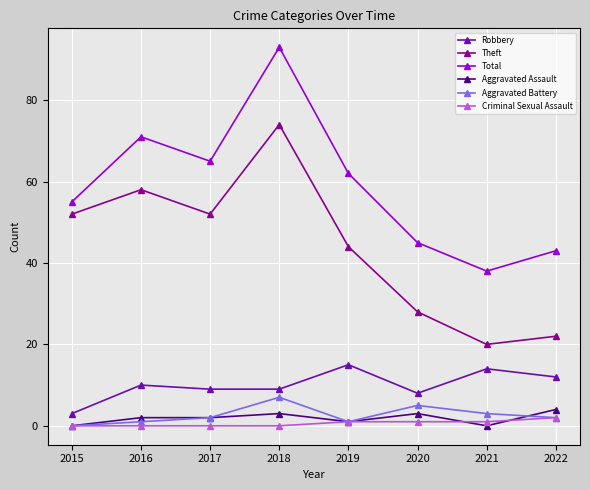

What is the value of the Theft point at the 4th from the left?

74